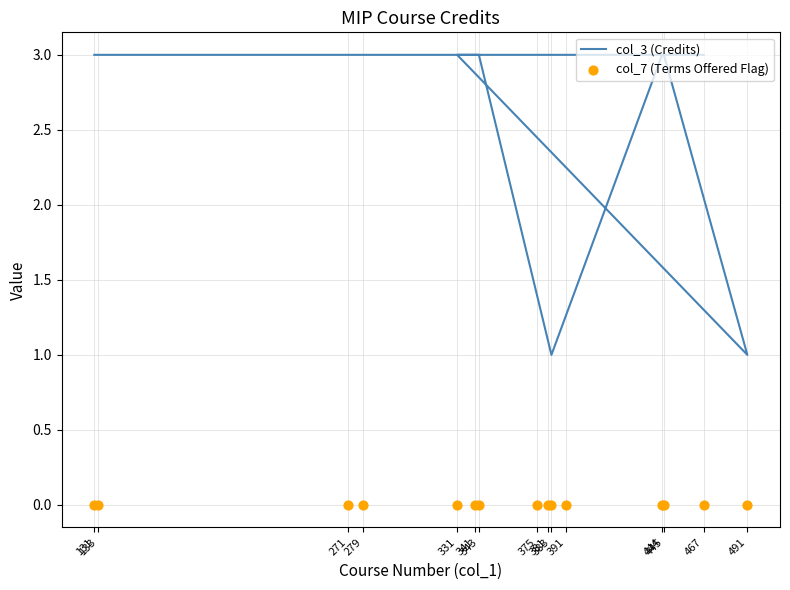

What is the total value across all series at 444?

3